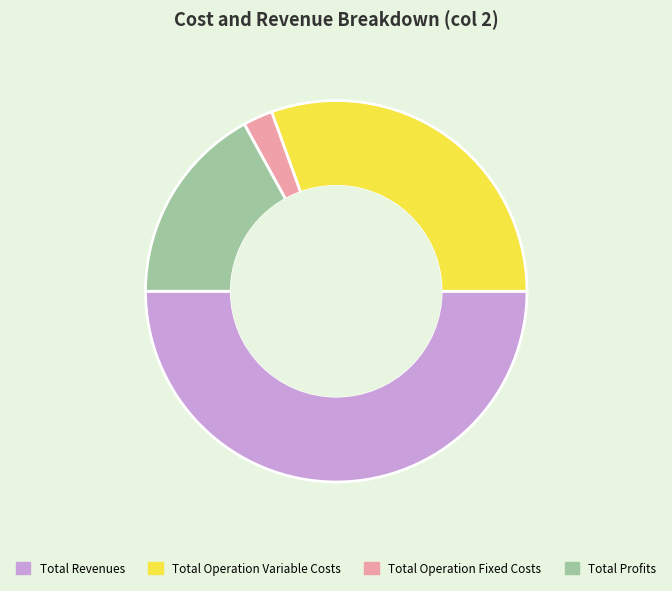

How many segments does this pie chart have?

4